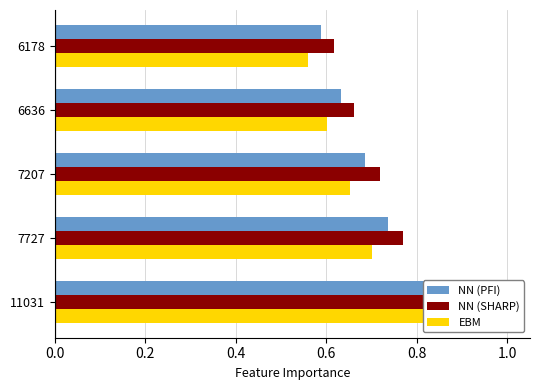

What is the value of the NN (SHARP) bar at the 2nd from the left?

0.8